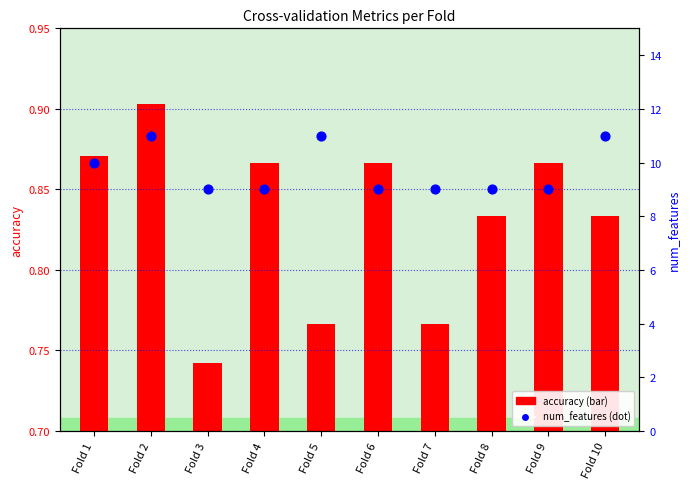

Approximately how many times larger is the value at Fold 8 compared to Fold 1?

0.9